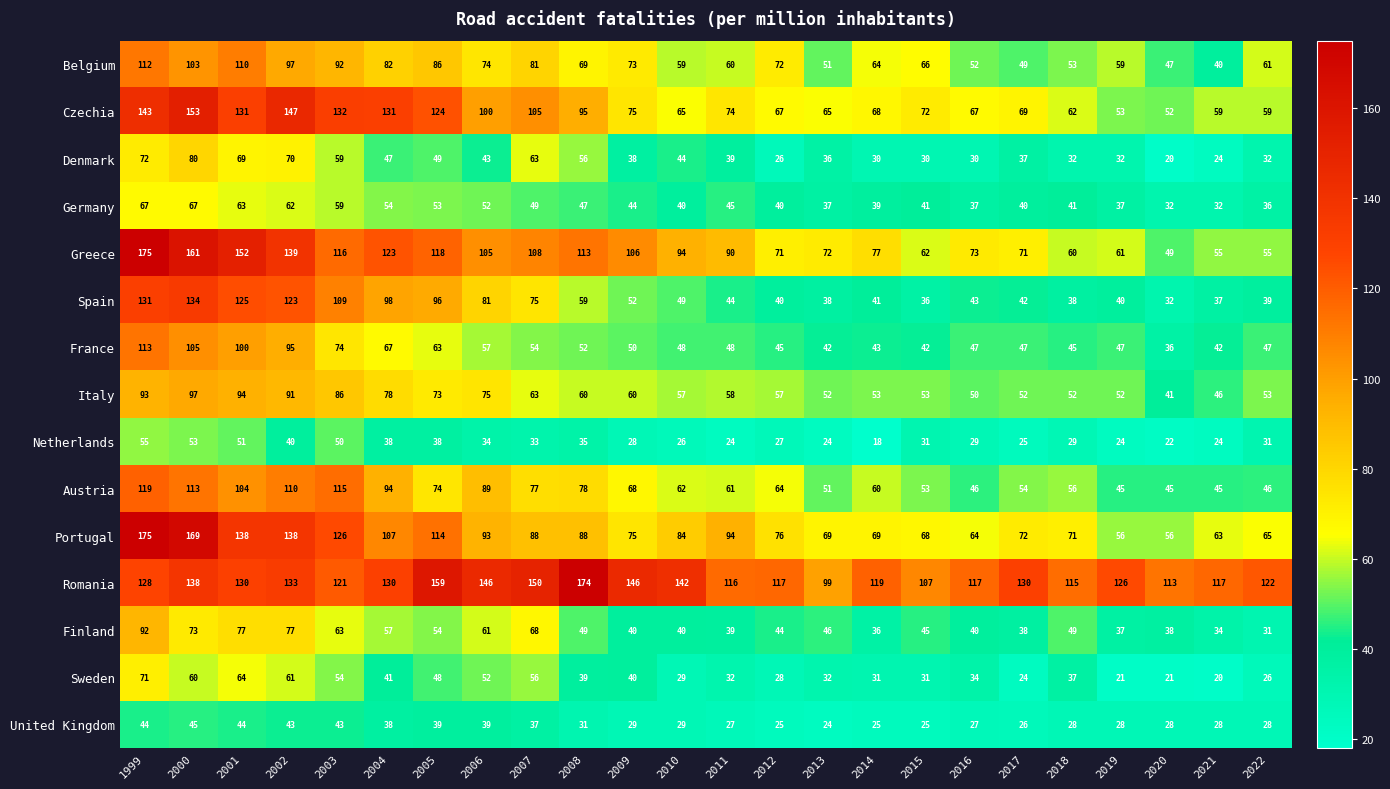

What is the difference between the Netherlands values at 2017 and 2005?

13